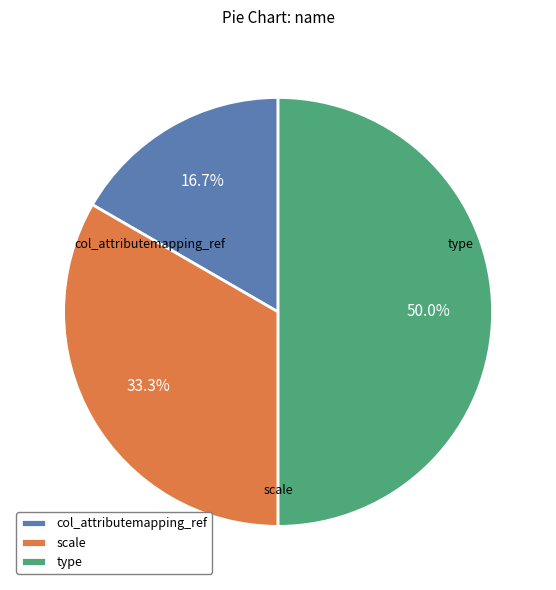

Do type and scale together represent more than half of the pie?

Yes